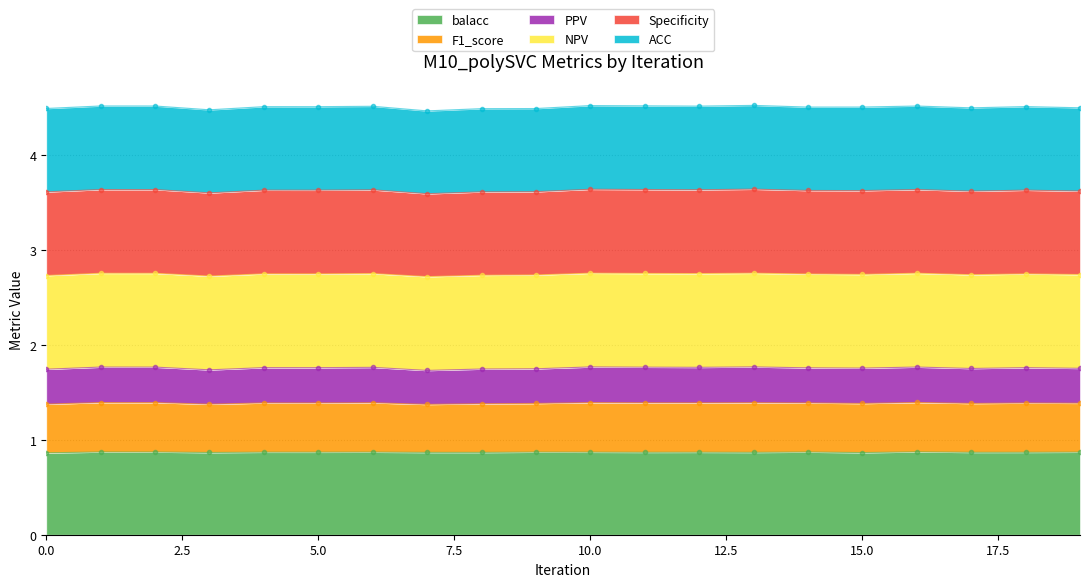

What is the spread (max minus min) of values at 9?

3.6